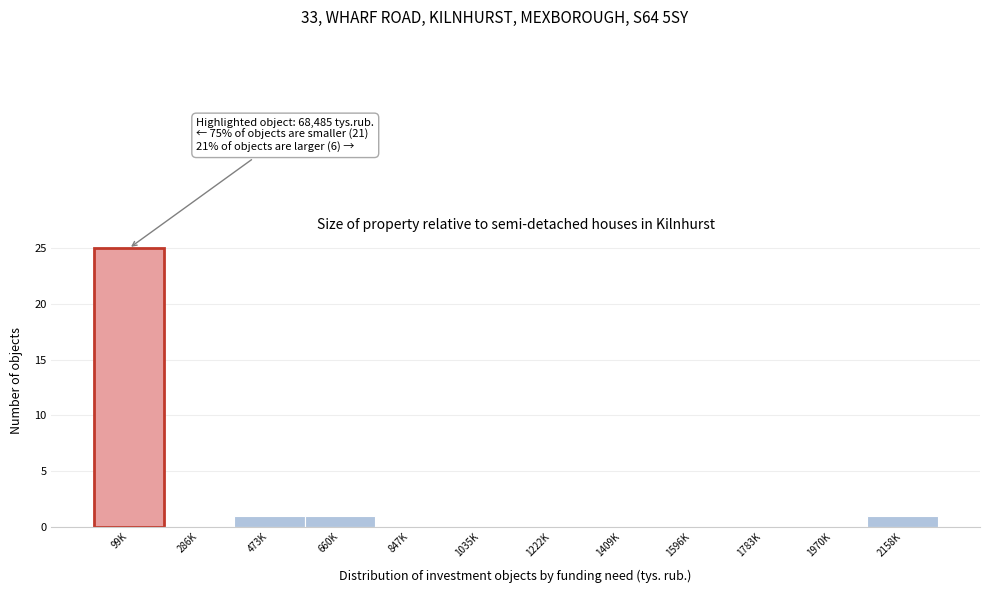

Reading left to right, transcribe all the data shown in this chart.

99K=25	286K=0	473K=1	660K=1	847K=0	1035K=0	1222K=0	1409K=0	1596K=0	1783K=0	1970K=0	2158K=1